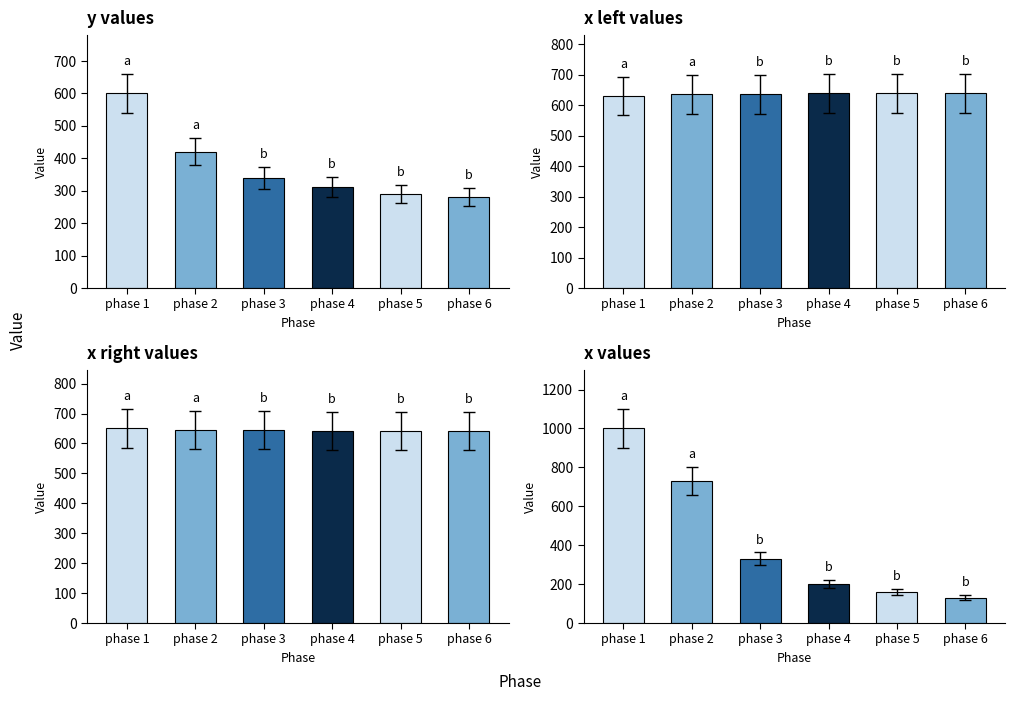

Is it true that x_phase 1 left equals 397 at phase 6?

False